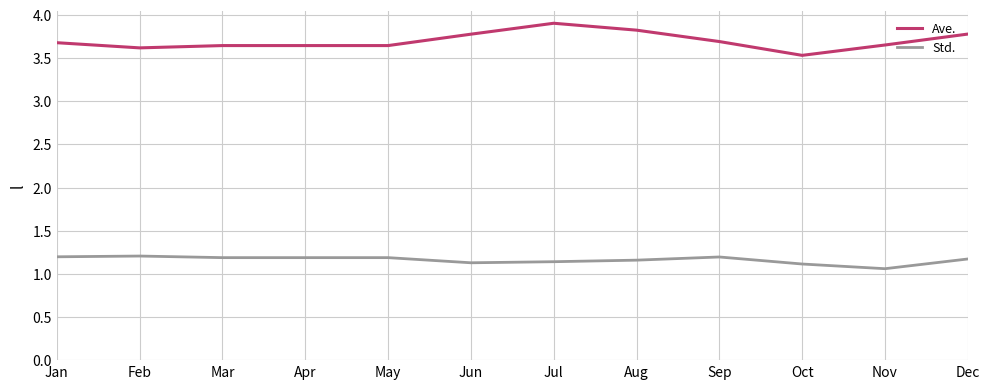

List the series in order of their peak value, highest first.

Ave., Std.